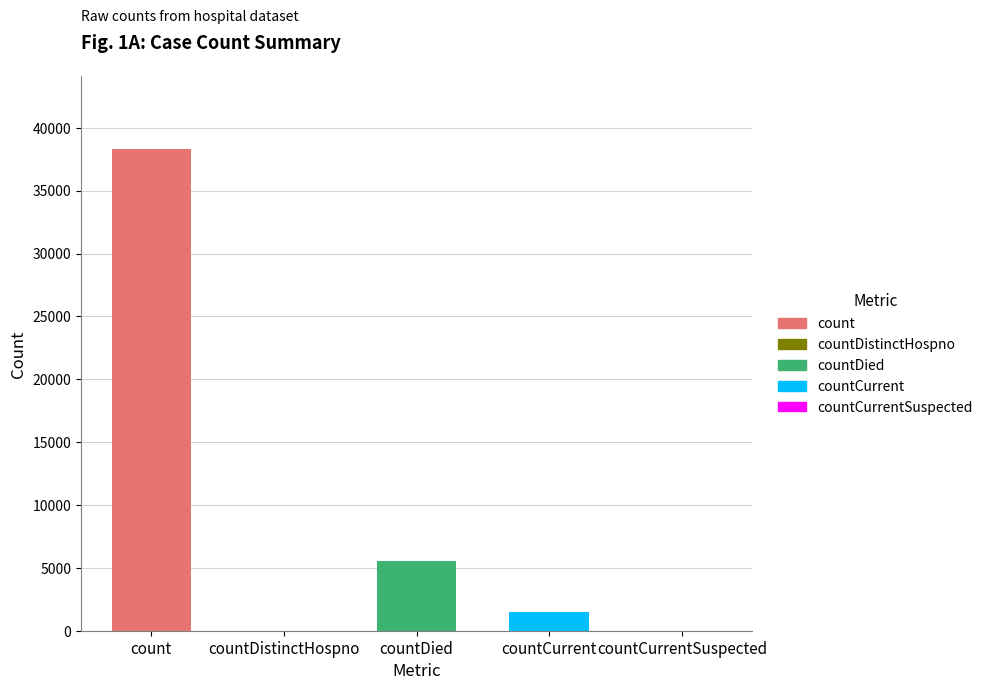

Which label corresponds to the smallest value in the chart?

countDistinctHospno